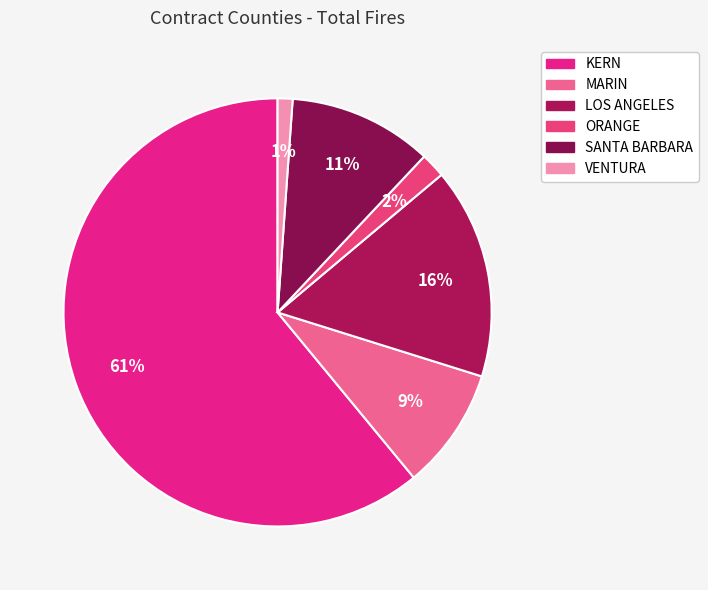

Approximately how many times larger is the value at KERN compared to ORANGE?

32.5